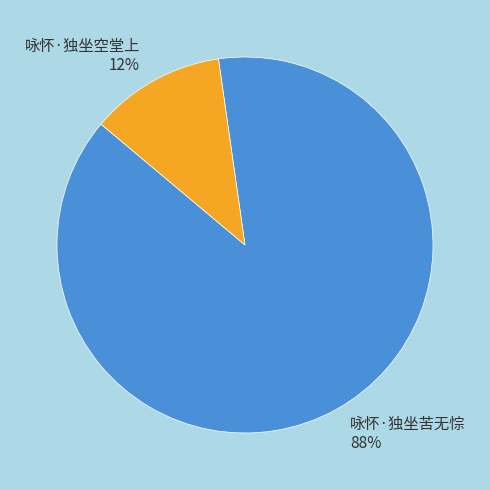

Is the sum of 咏怀·独坐空堂上 12% and 咏怀·独坐苦无悰 88% greater than half?

Yes